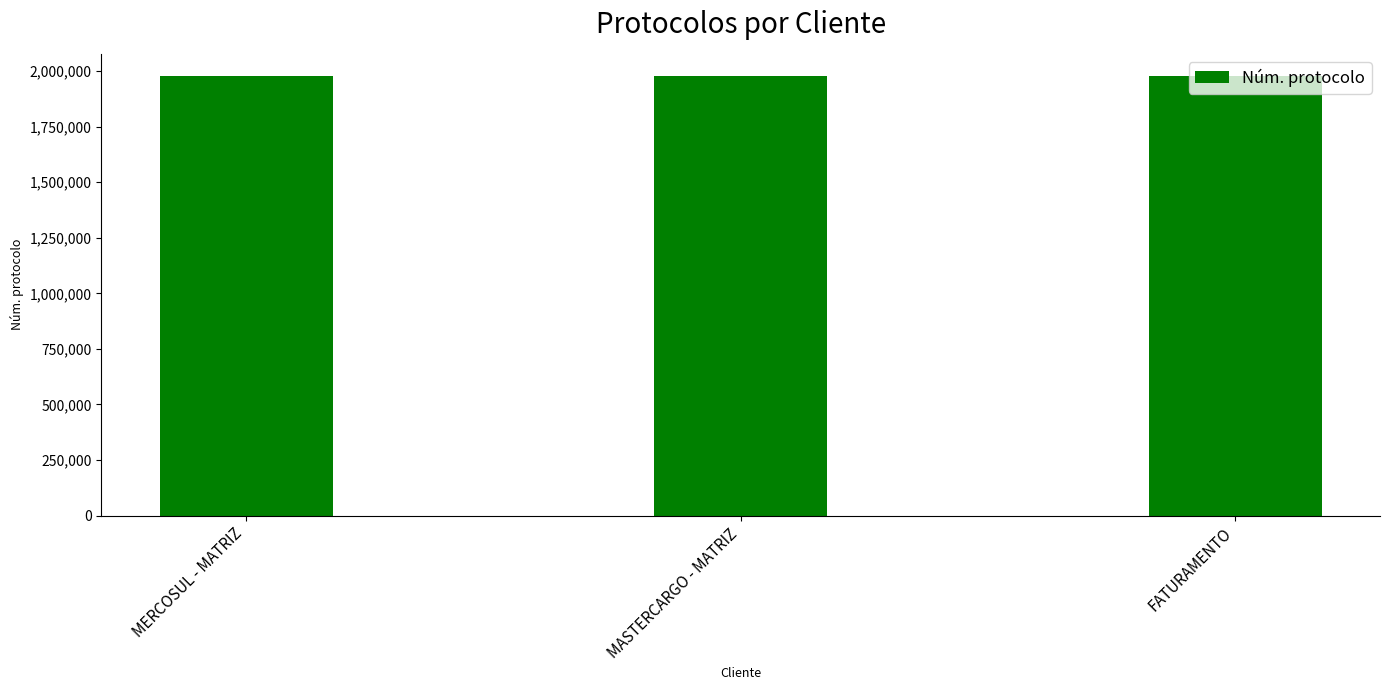

What is the difference between the maximum and minimum values?

175